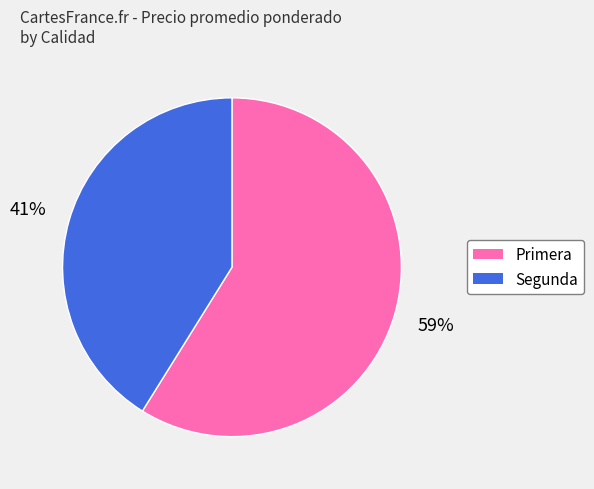

To the nearest percent, what is the difference between the largest and smallest slice percentages?

18%